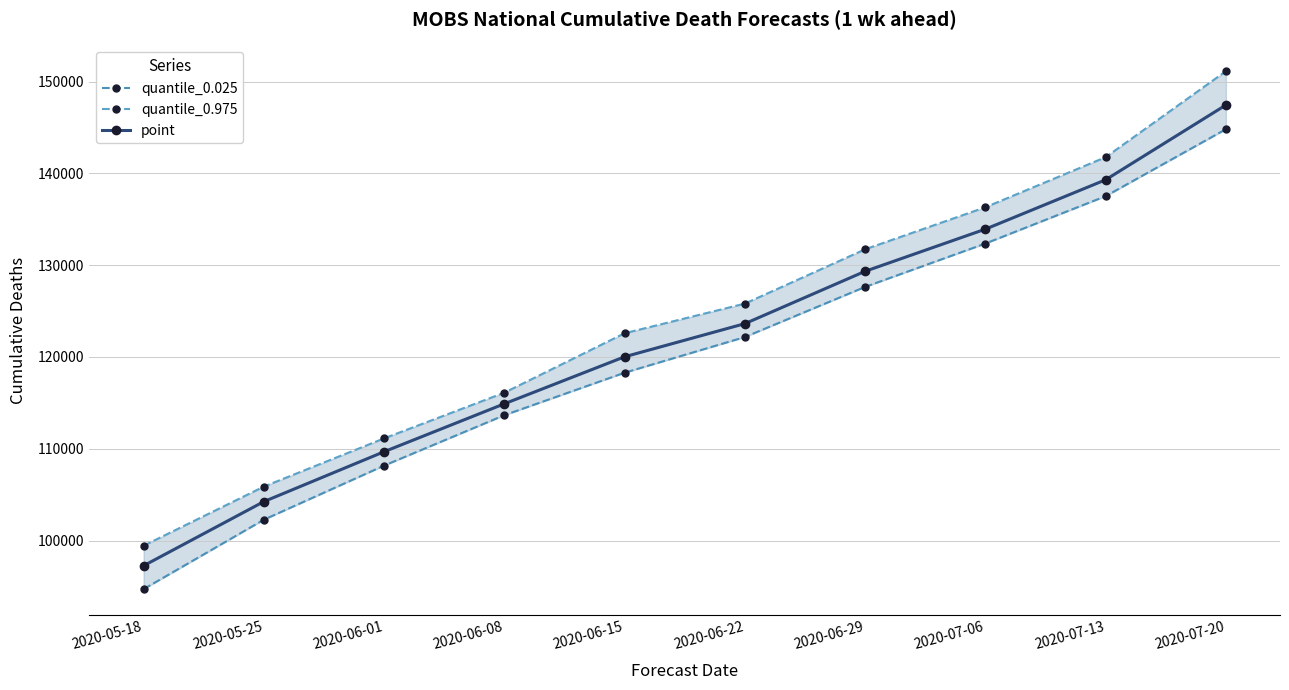

Which series has the widest spread of values?

quantile_0.975